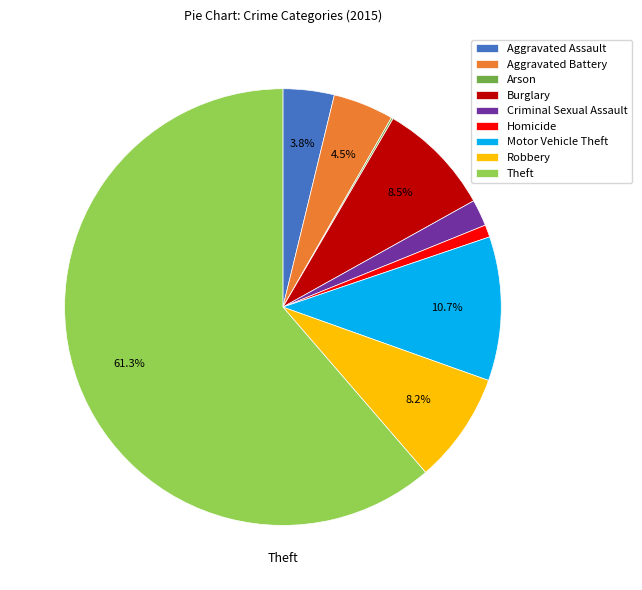

What percentage is NOT represented by Theft?

38.7%